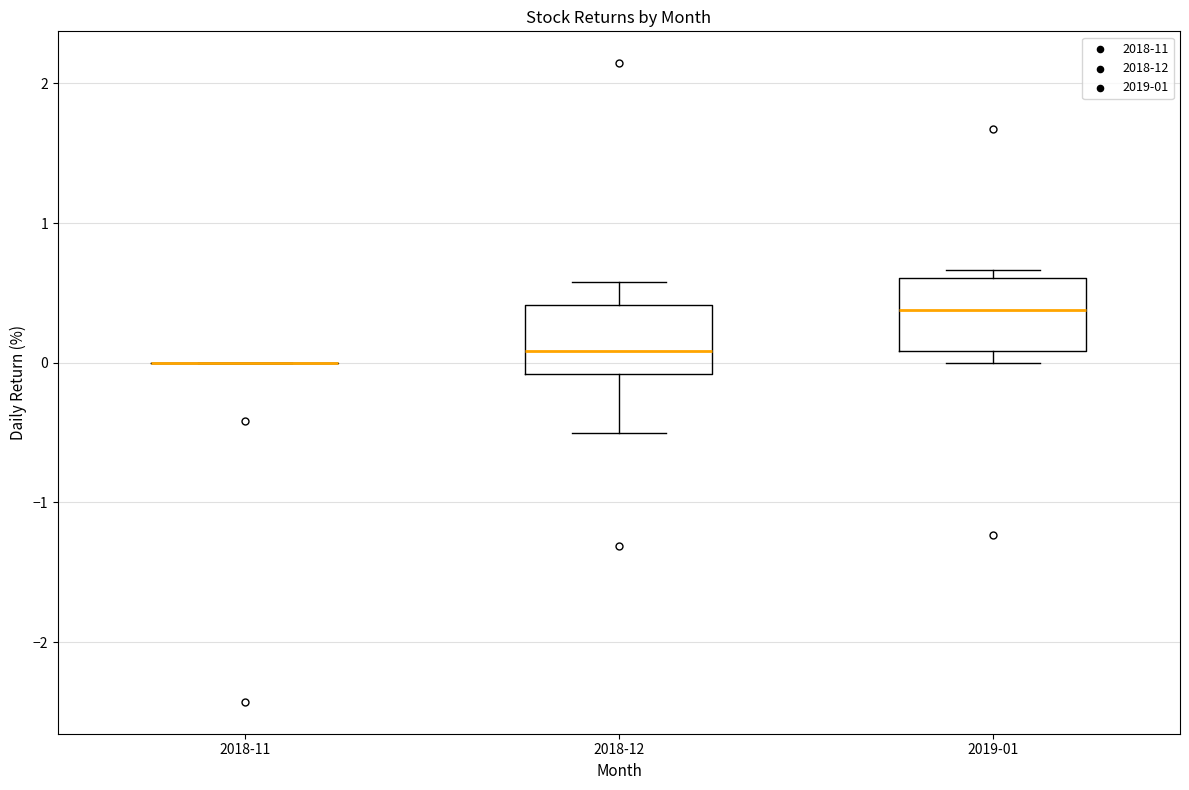

Reading left to right, read every box against the y-axis: the position of its median line, the range the box covers, and the ends of its whiskers. The values are not printed on the chart, so give them approximately, as read against the axis.

2018-11: box collapsed to a line at 0.0, whiskers 0.0 to 0.0
2018-12: median 0.1, box -0.1 to 0.4, whiskers -0.5 to 0.6
2019-01: median 0.4, box 0.1 to 0.6, whiskers 0.0 to 0.7